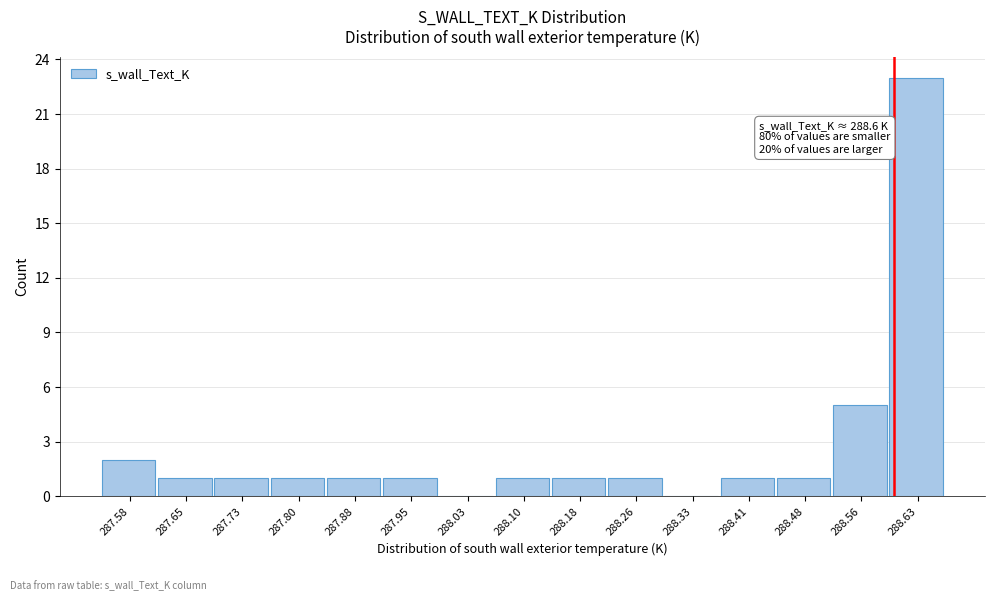

Which range on the x-axis has the tallest bar?

288.59 to 288.67